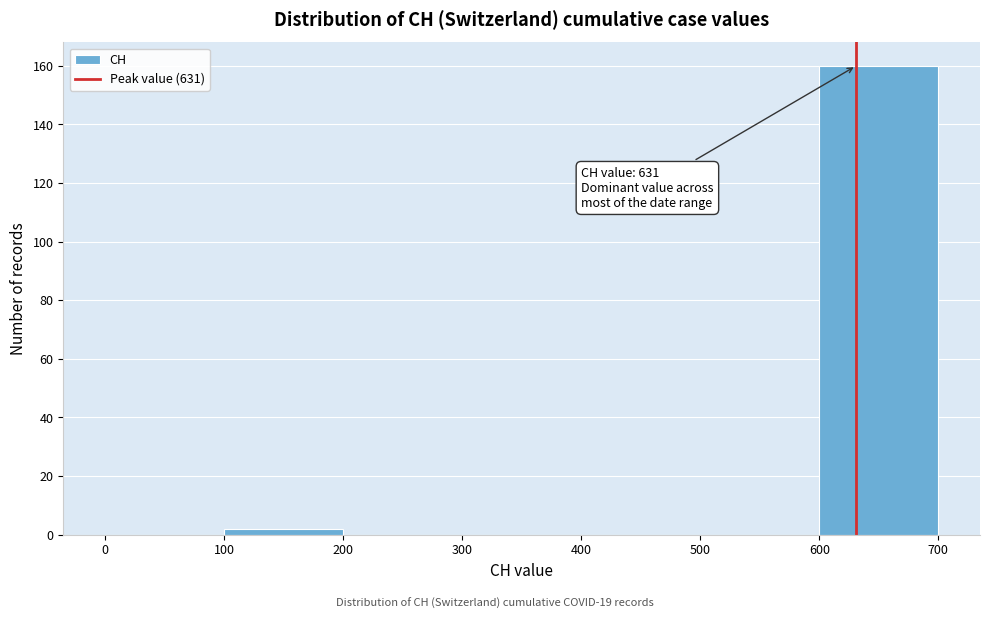

Which range on the x-axis has the tallest bar?

600 to 700